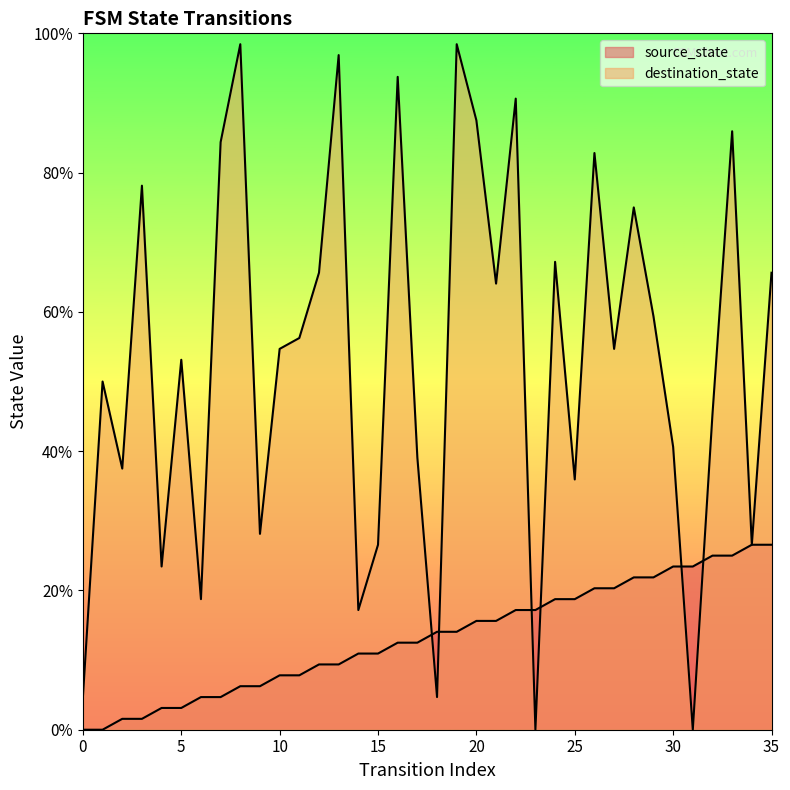

Is it true that destination_state equals 20.3 at 29?

False